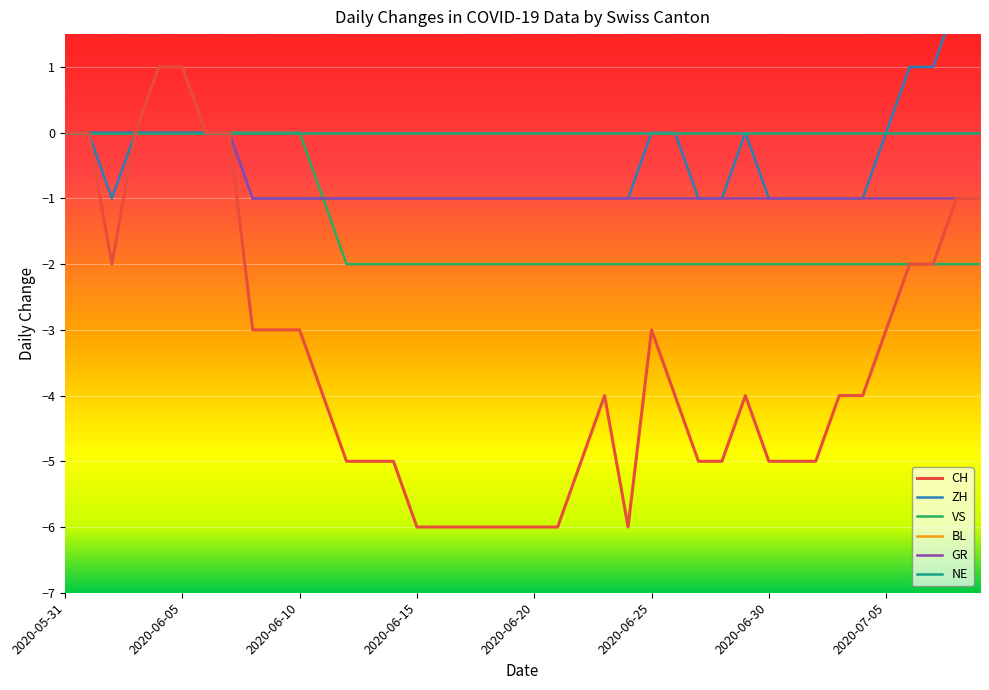

True or false: CH has more than 1 points higher than both neighbors.

True